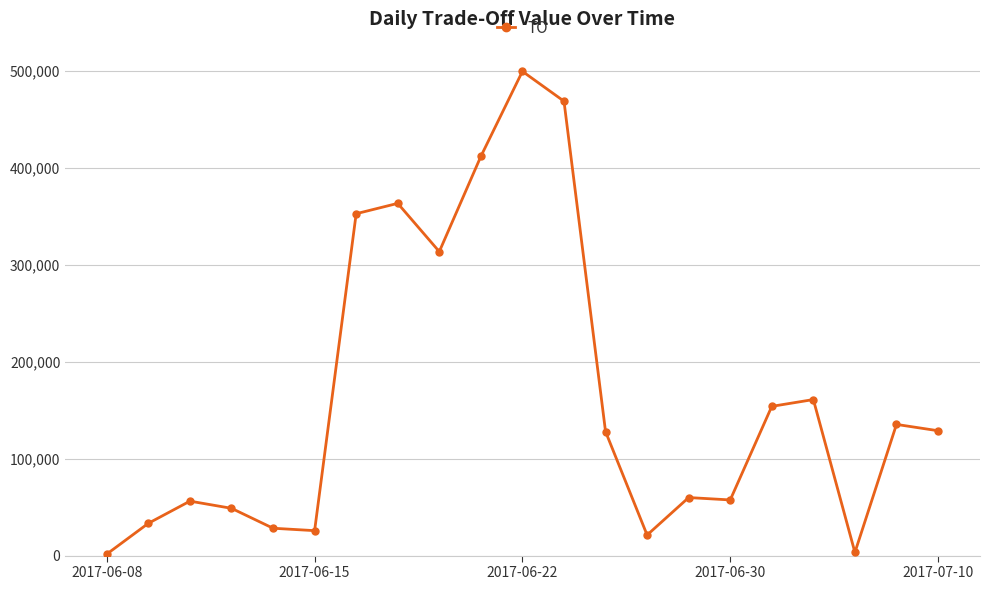

What is the difference between the maximum and second lowest values?

496200